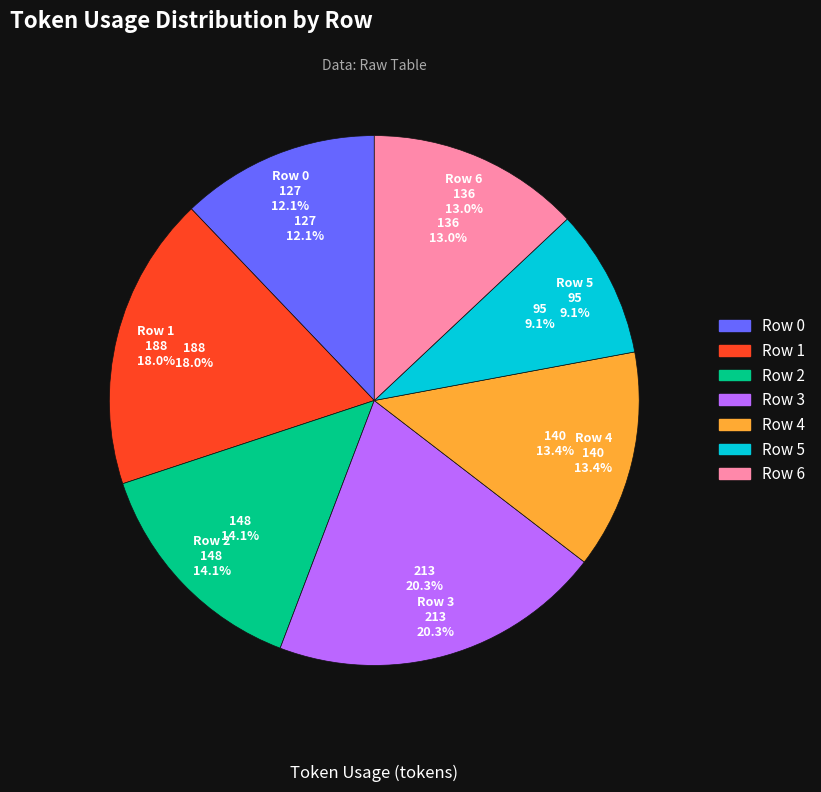

Is it true that Row 4 is 8% of the pie?

False